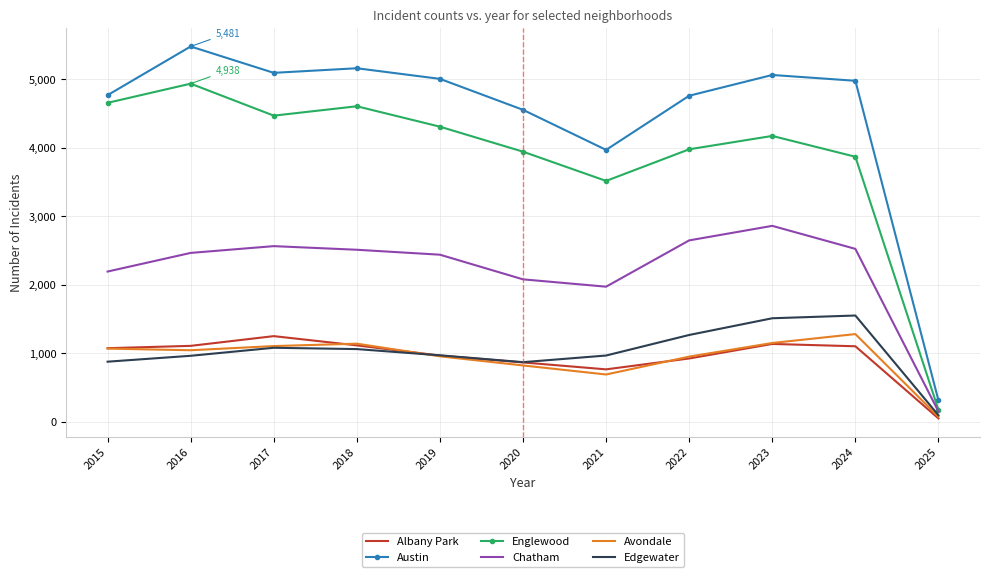

Is it true that Edgewater equals 1601 at 2019?

False